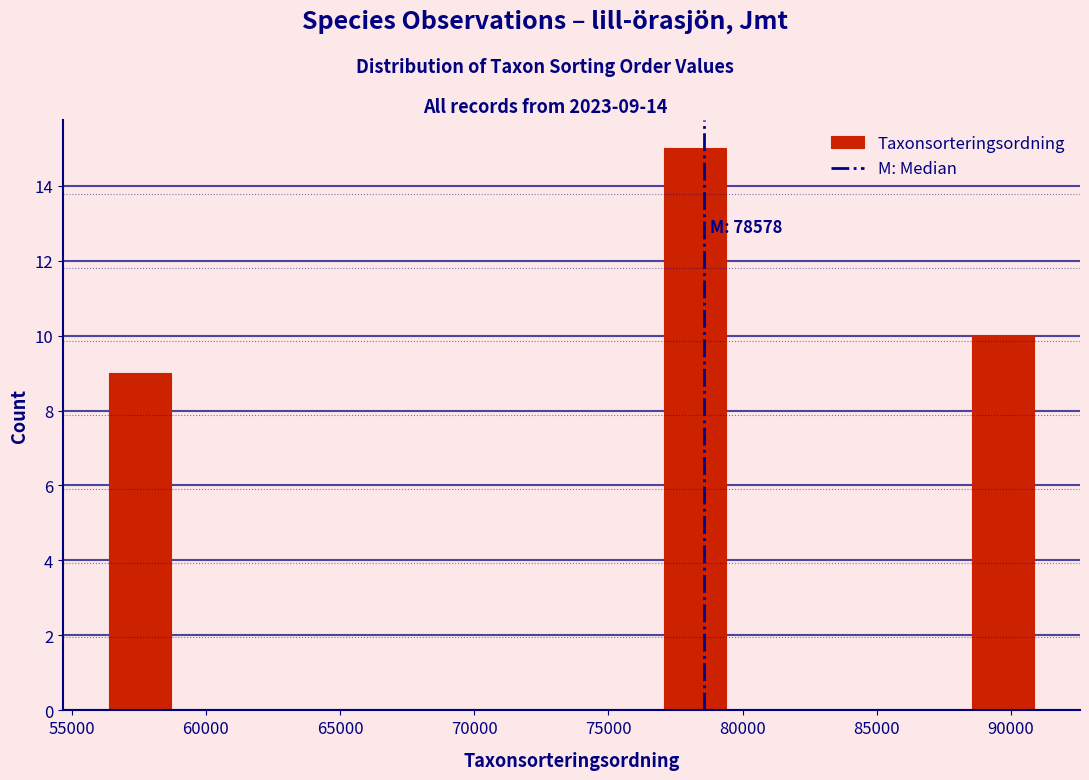

Which range on the x-axis has the tallest bar?

77000 to 79500